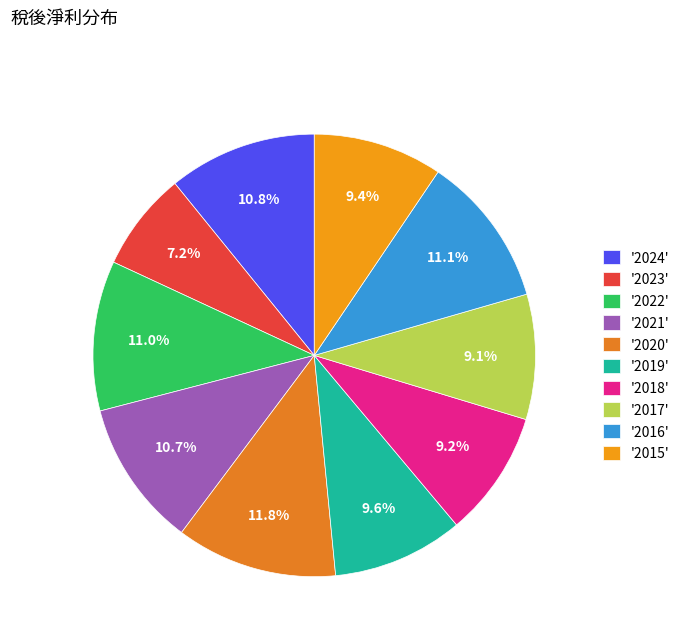

What is the smallest slice in the pie chart?

'2023'